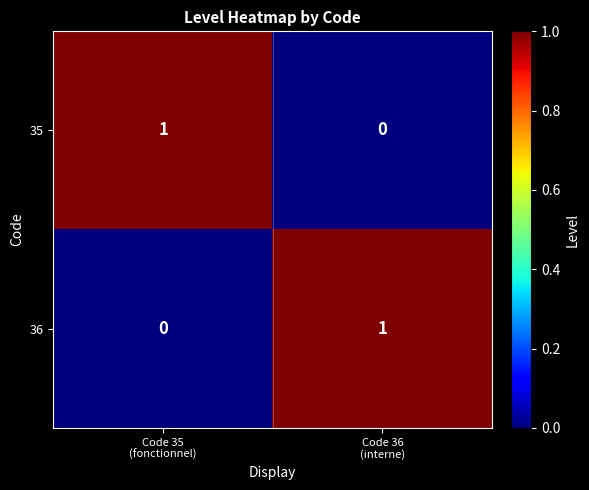

Count the number of data series in this chart.

2